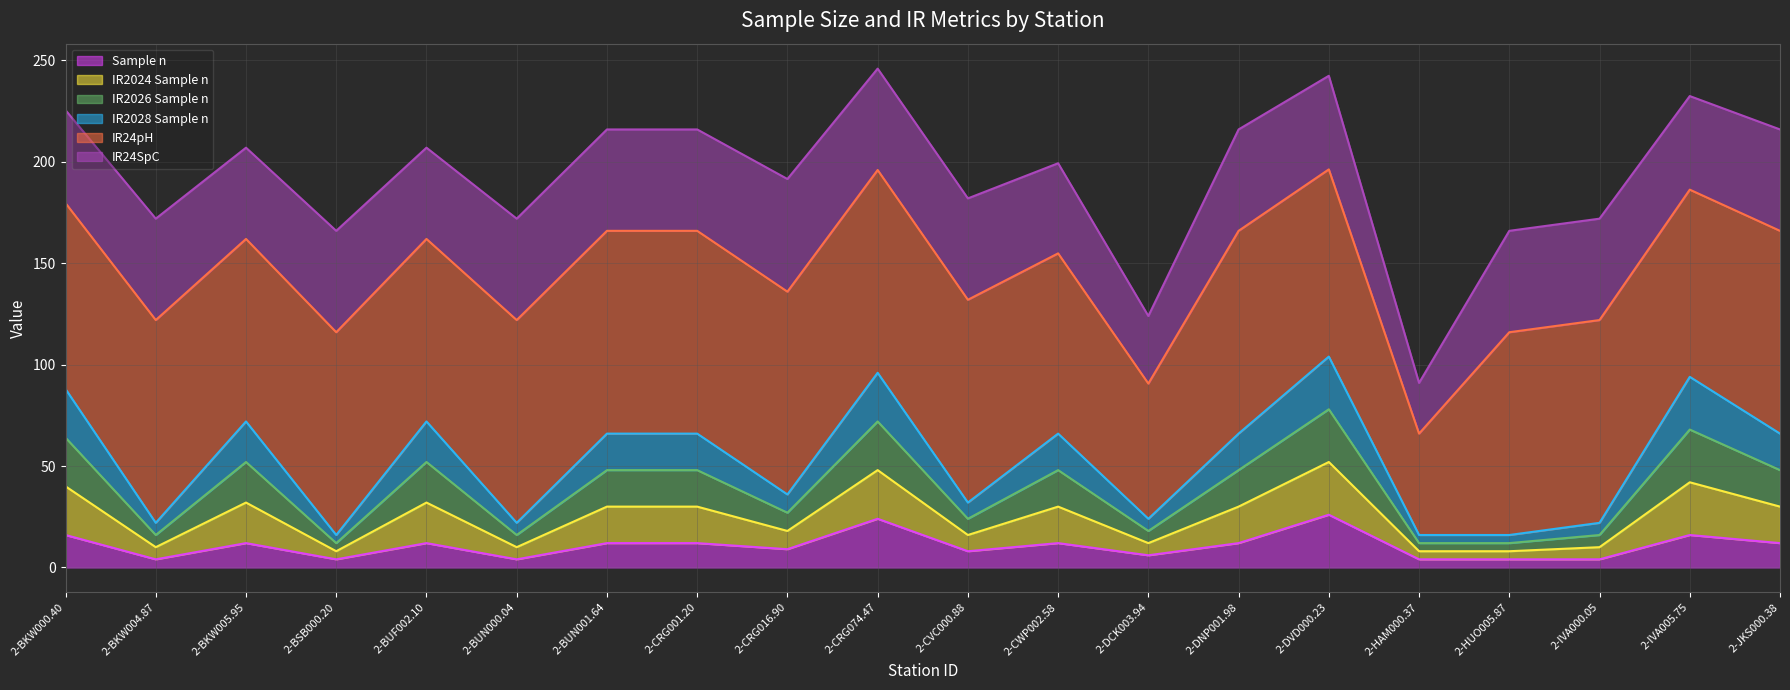

Does the chart display data point markers on the line(s)?

No